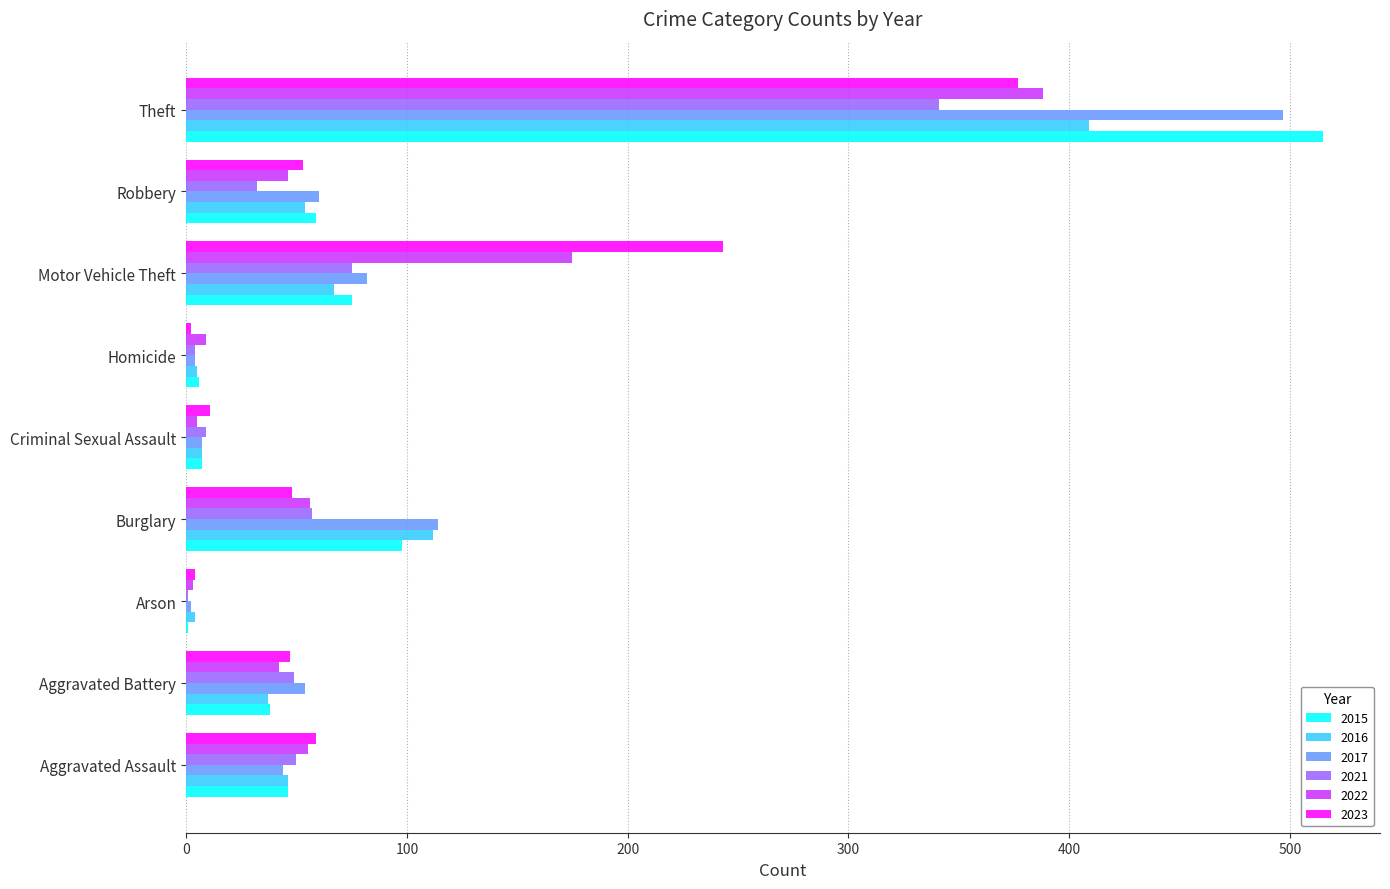

Where is 2022 nearest to the value 195?

Motor Vehicle Theft